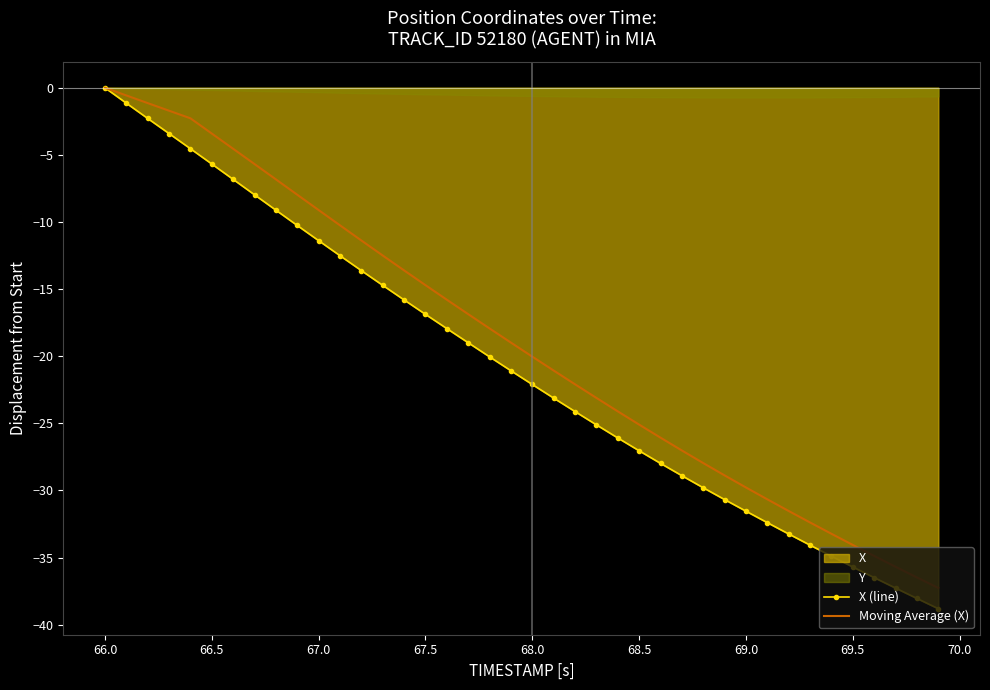

Is it true that Moving Average (X) equals 0.0 at 66.0?

True